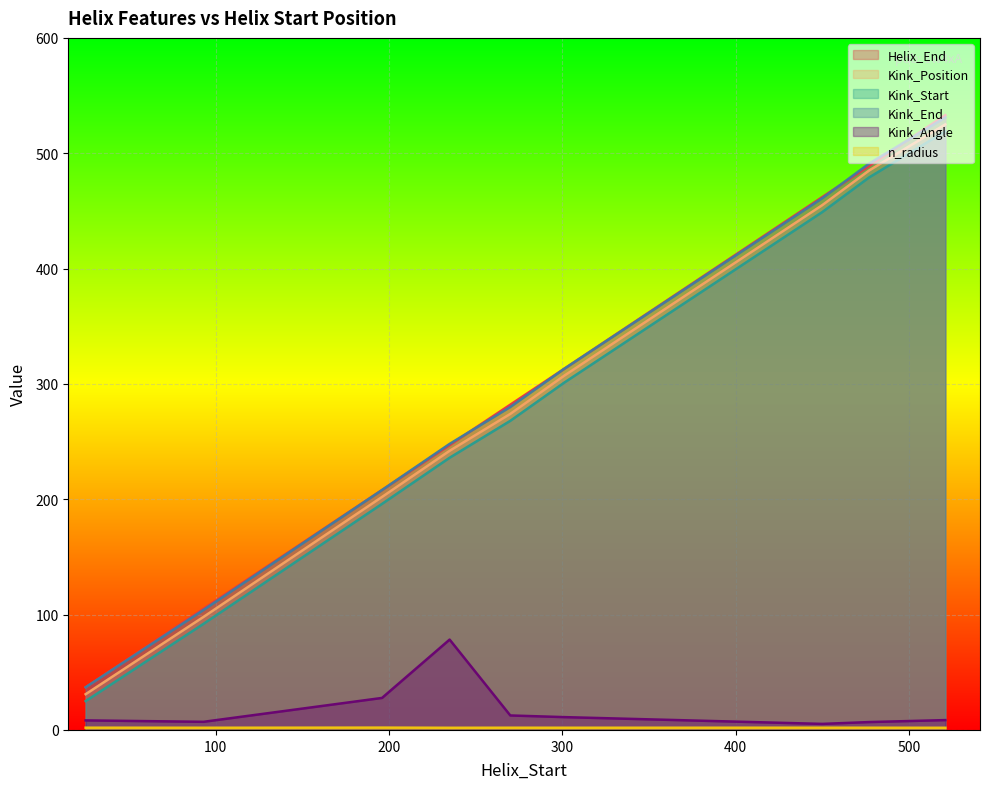

What is the average value of the n_radius series?

1.9